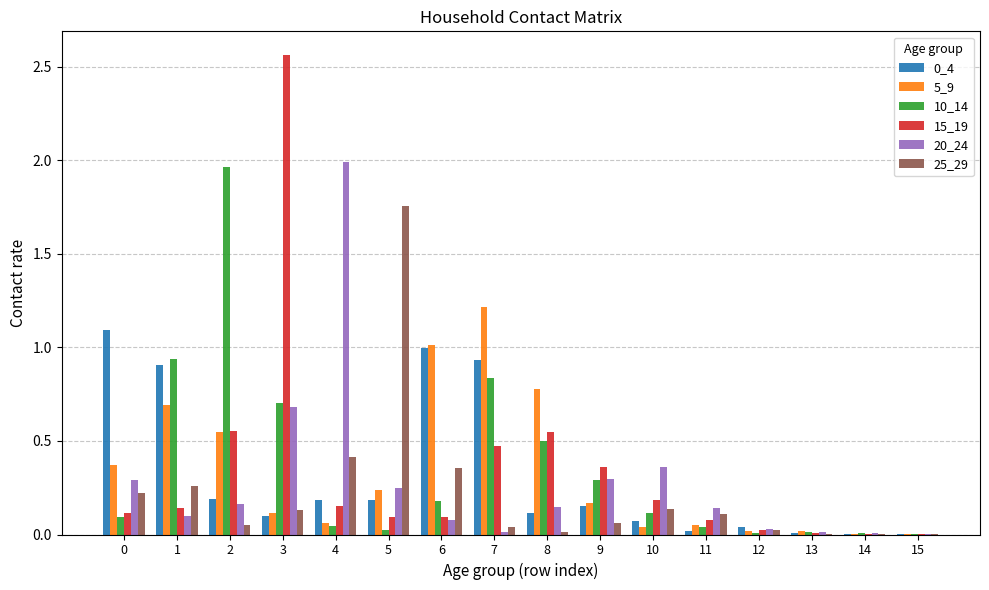

How many groups of bars are there?

16